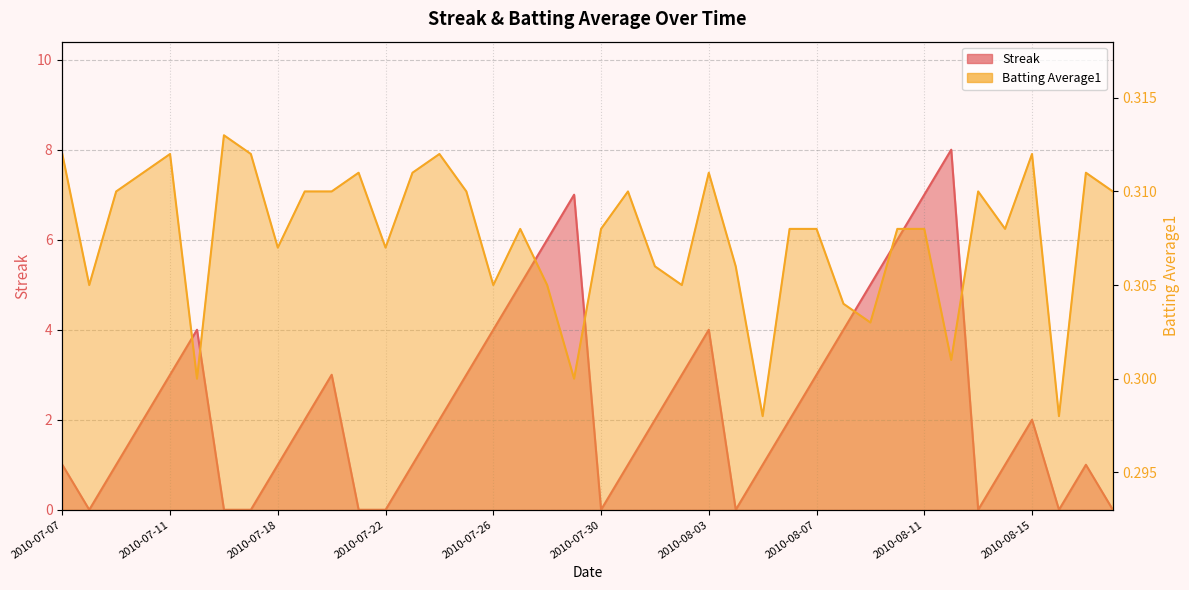

Which series has the largest total across all categories?

Streak